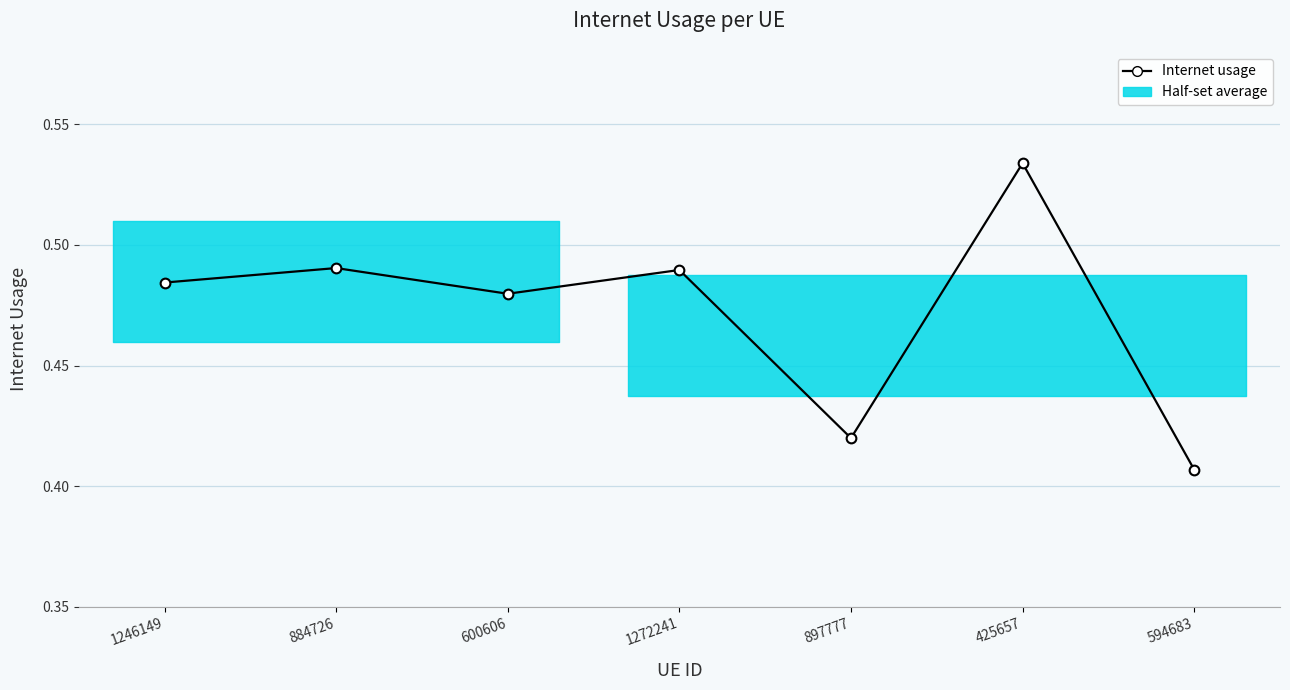

Reading left to right, transcribe all the data shown in this chart.

1246149=0.5	884726=0.5	600606=0.5	1272241=0.5	897777=0.4	425657=0.5	594683=0.4